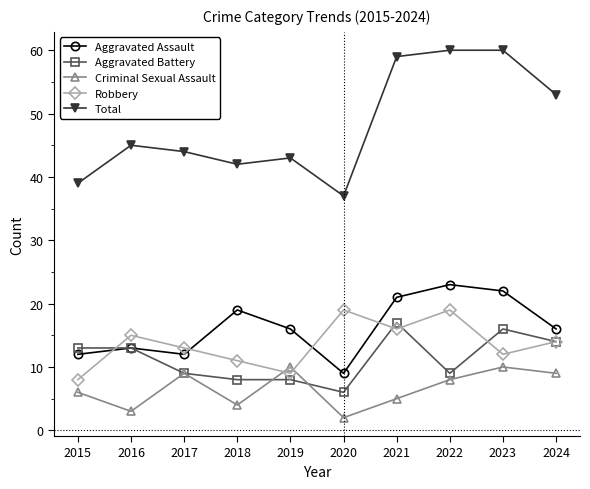

Between 2015 and 2023, which series saw the biggest shift?

Total